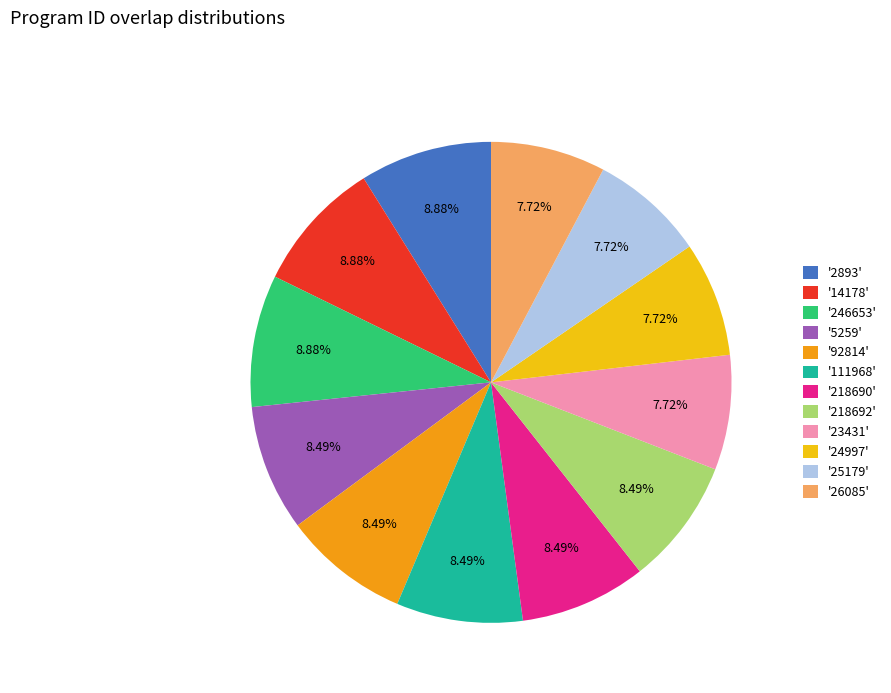

Does any single category account for the majority?

No